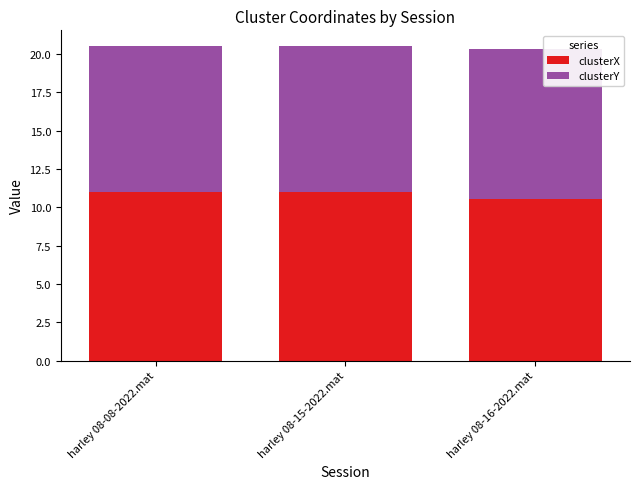

What is the minimum value for clusterX?

10.6